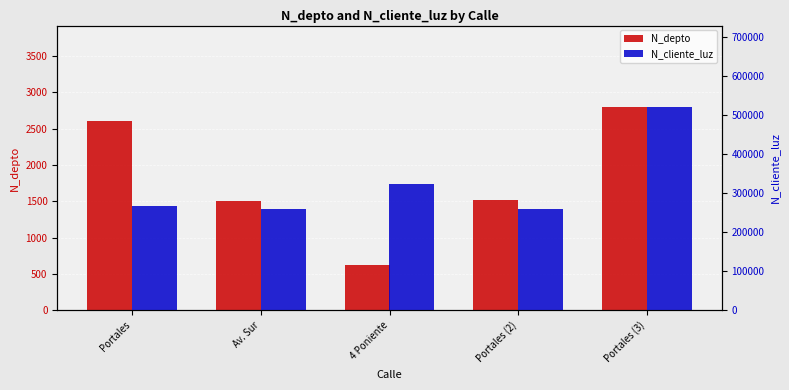

True or false: N_depto has a value of 4419 at Portales.

False